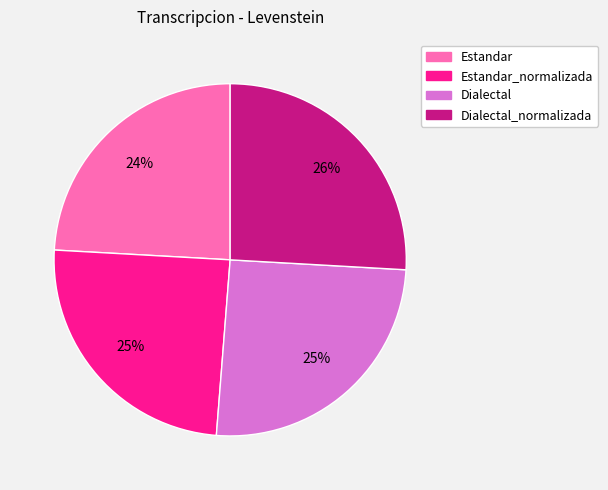

Does any single category account for the majority?

No